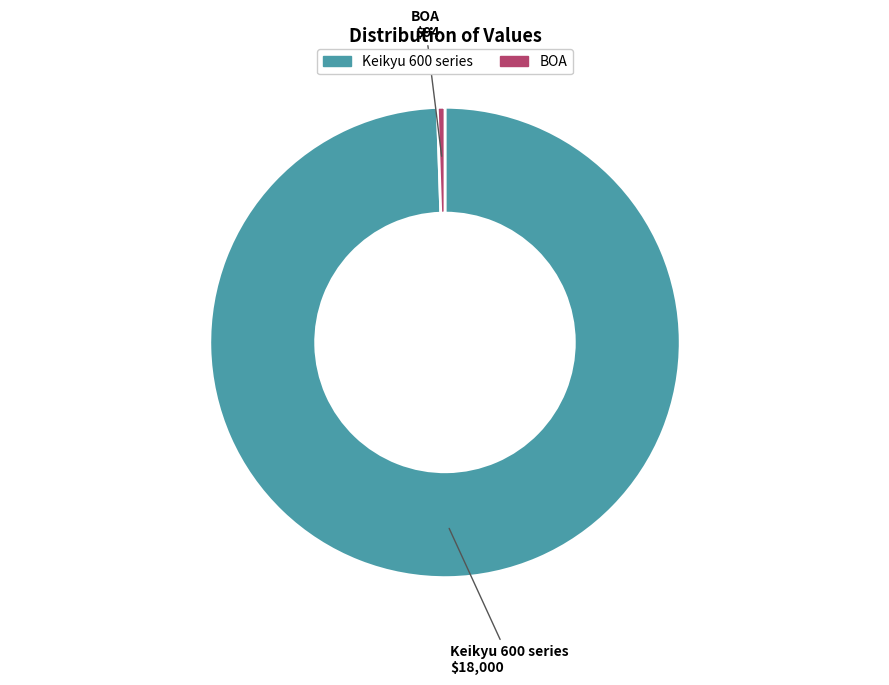

Which slice represents more than half of the pie?

Keikyu 600 series